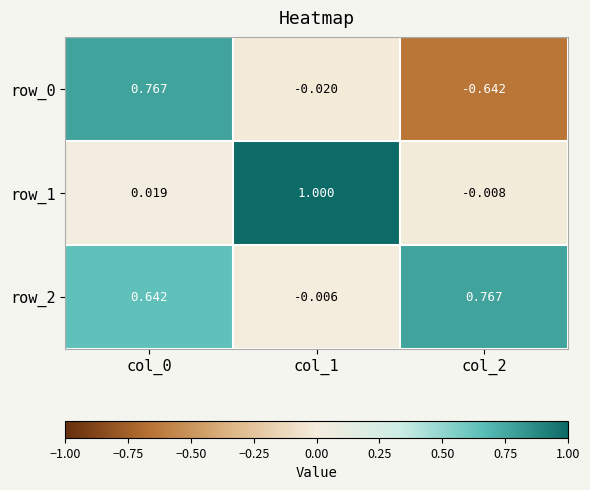

At which label does row_2 reach its peak?

col_2